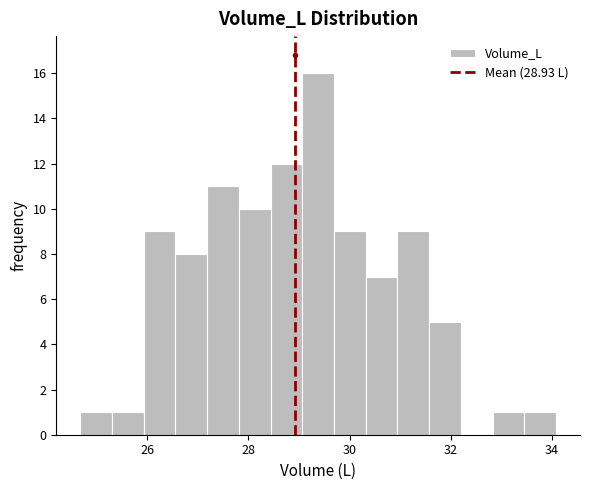

Around what value on the x-axis is the tallest bar? Give the approximate position of its centre, as read against the axis.

29.4